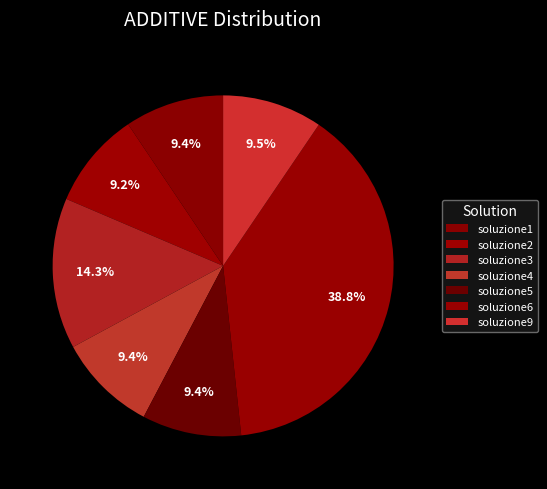

True or false: soluzione6 accounts for 39% of the total.

True